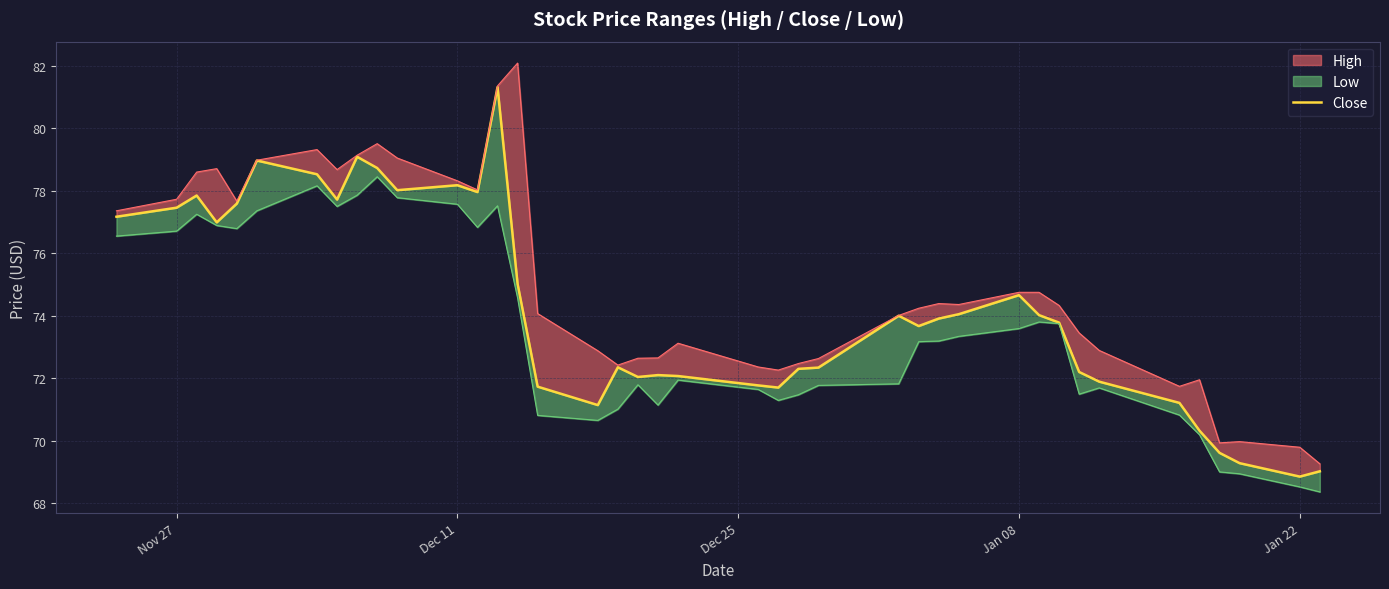

Does the chart have visible grid lines?

Yes